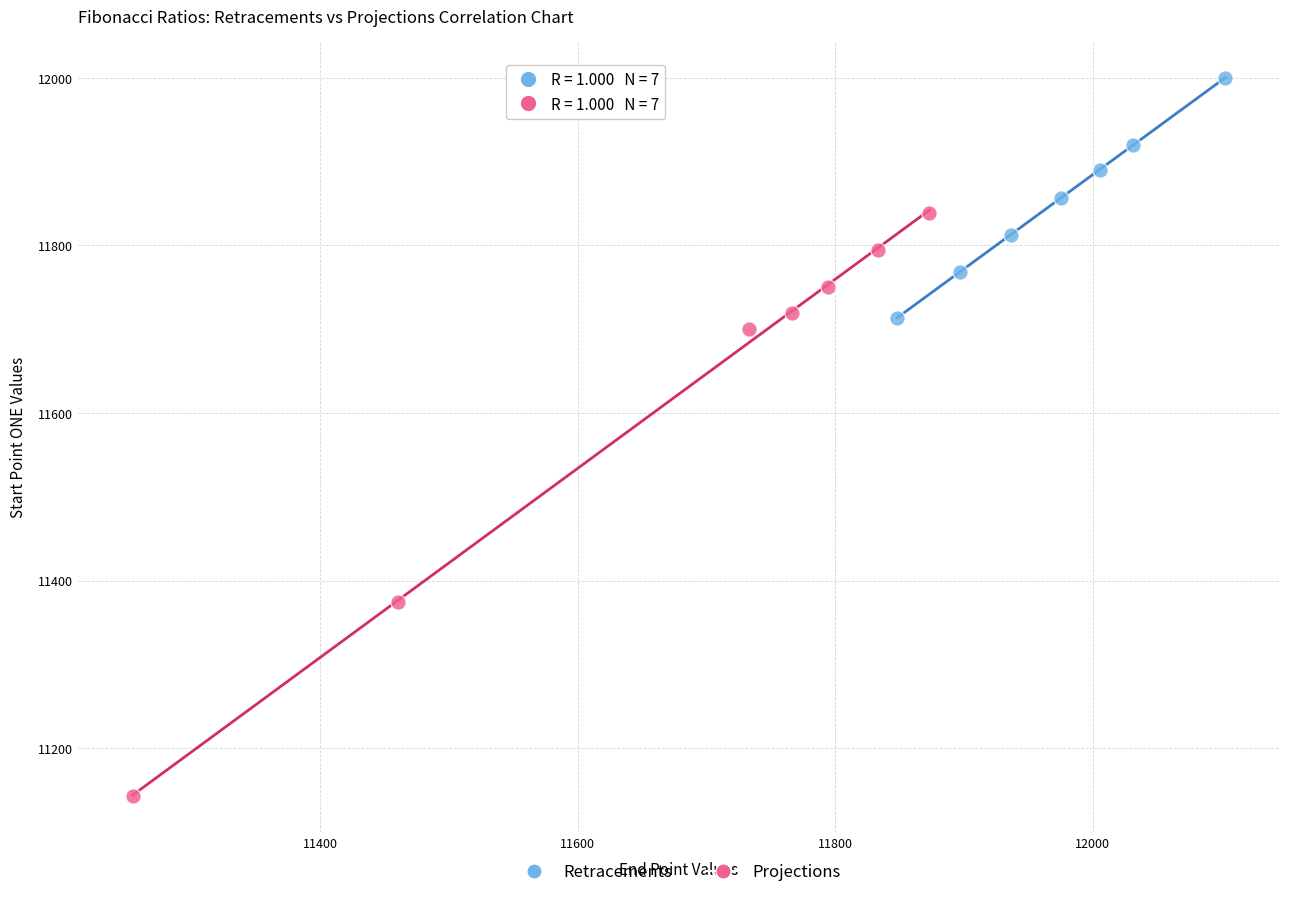

Which series has the largest Y range (max minus min)?

Projections